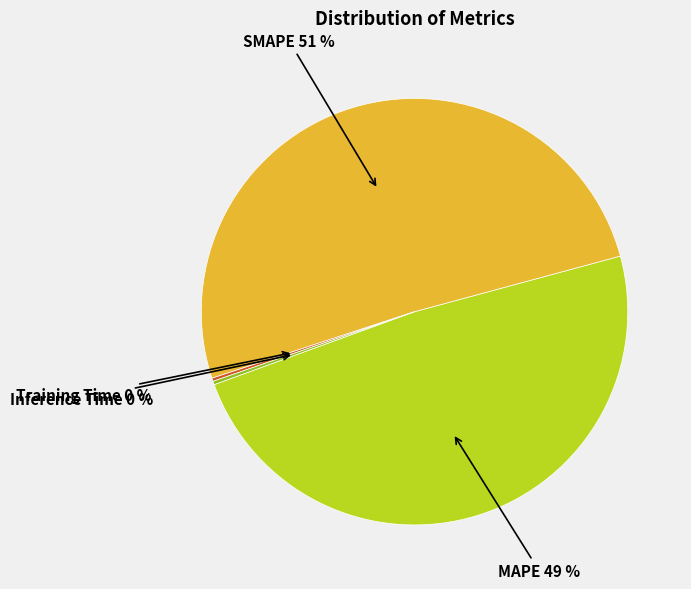

Is SMAPE the majority of the pie?

Yes